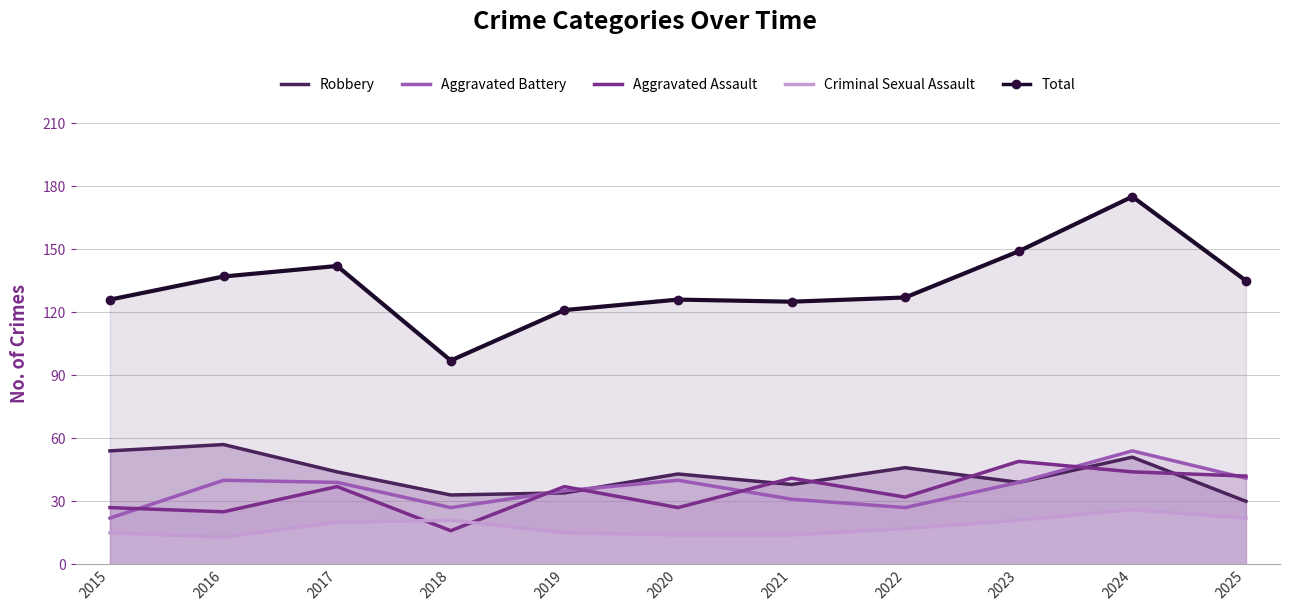

Where does the Criminal Sexual Assault series first go above 17?

2017